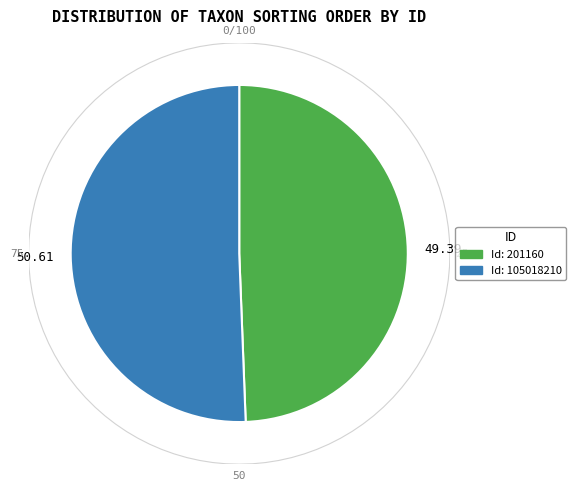

Is it true that 105018210 is 51% of the pie?

True